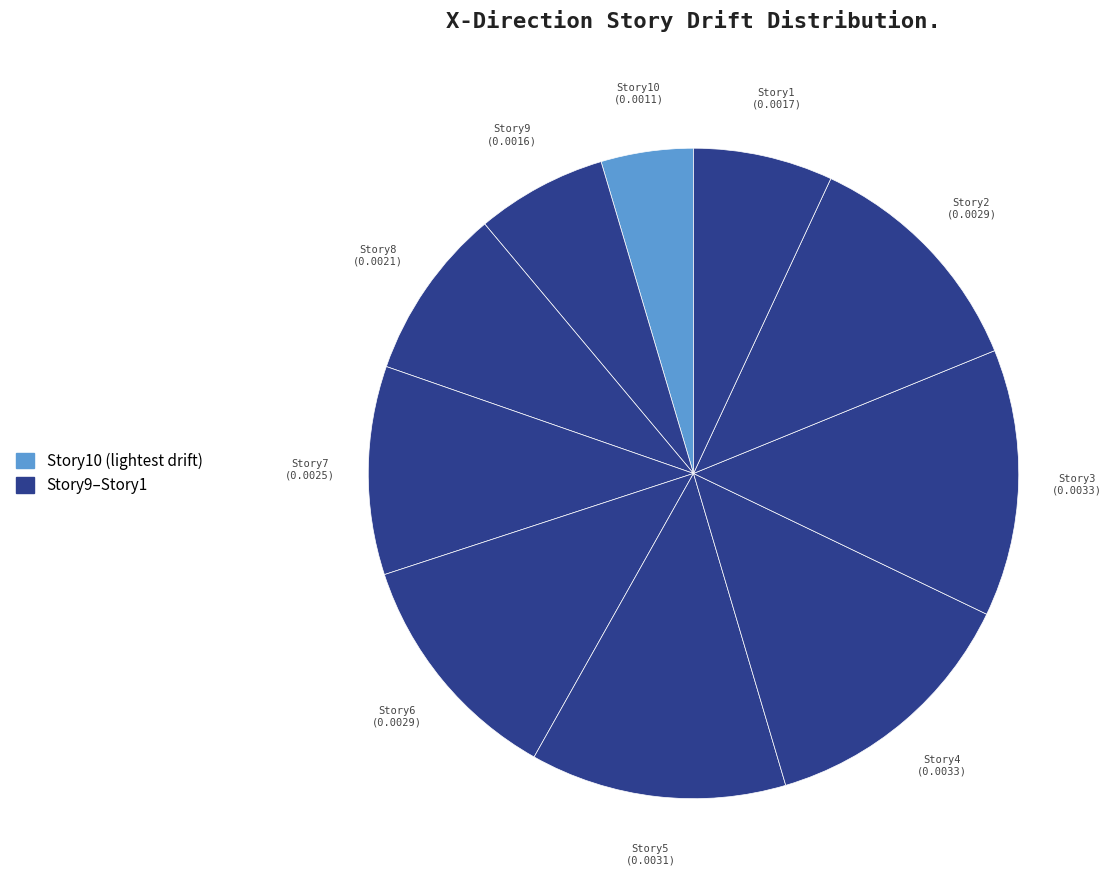

How many slices are in this pie chart?

10